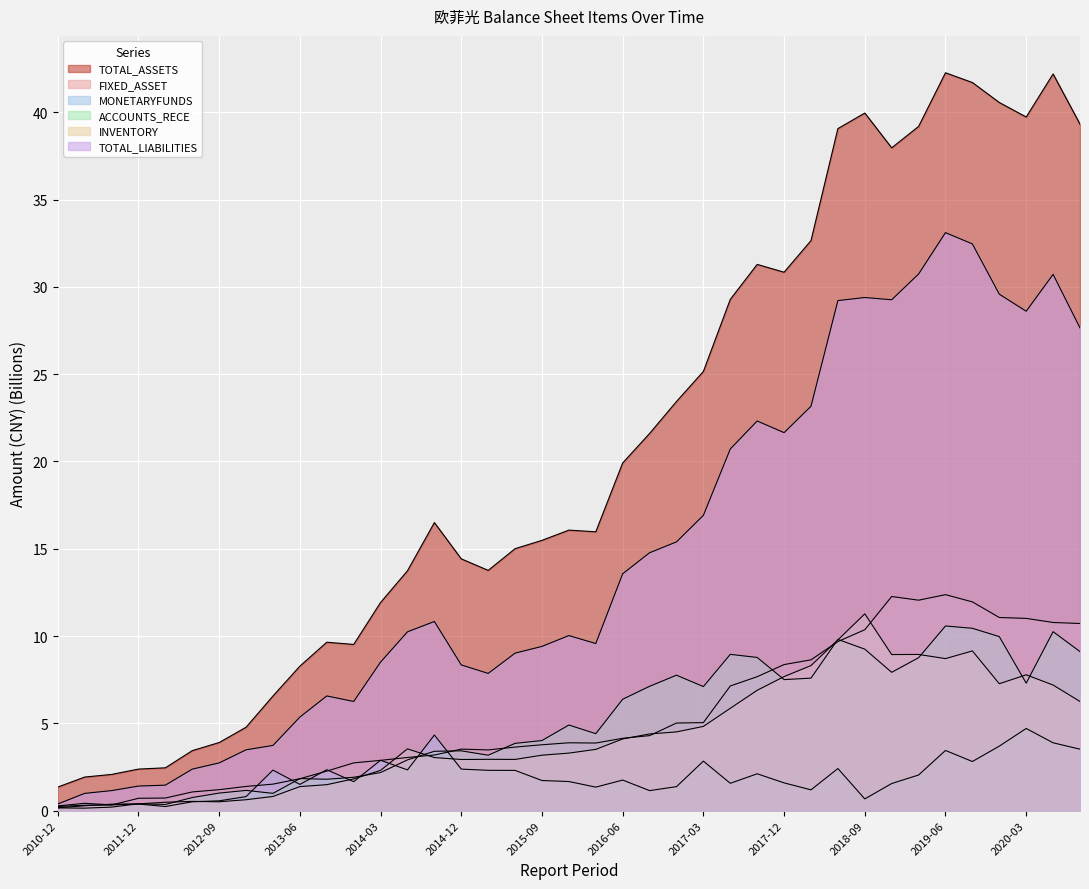

At which category is the sum across all series the highest?

2019-06